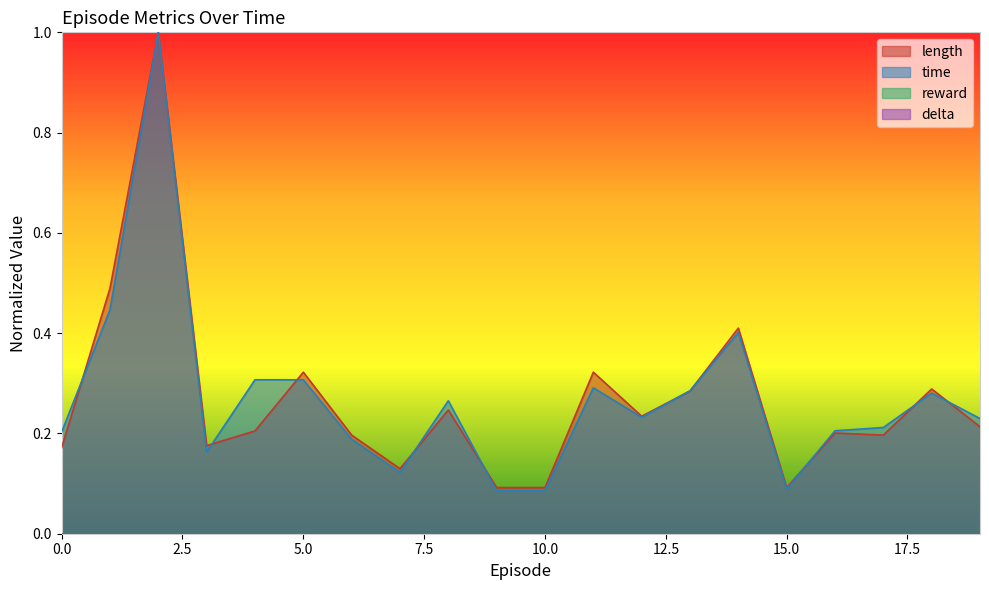

Reading right to left, list all the values displayed in this chart.

length: 19=0.2	18=0.3	17=0.2	16=0.2	15=0.1	14=0.4	13=0.3	12=0.2	11=0.3	10=0.1	9=0.1	8=0.2	7=0.1	6=0.2	5=0.3	4=0.2	3=0.2	2=1.0	1=0.5	0=0.2
time: 19=0.2	18=0.3	17=0.2	16=0.2	15=0.1	14=0.4	13=0.3	12=0.2	11=0.3	10=0.1	9=0.1	8=0.3	7=0.1	6=0.2	5=0.3	4=0.3	3=0.2	2=1.0	1=0.4	0=0.2